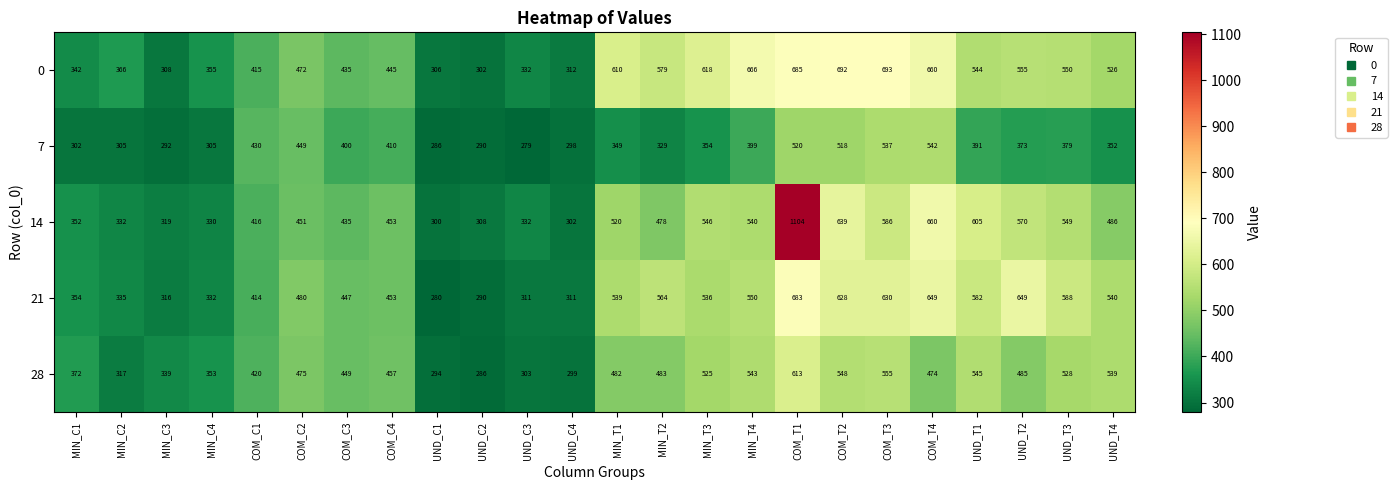

Between MIN_T3 and COM_T1, which series saw the biggest shift?

14